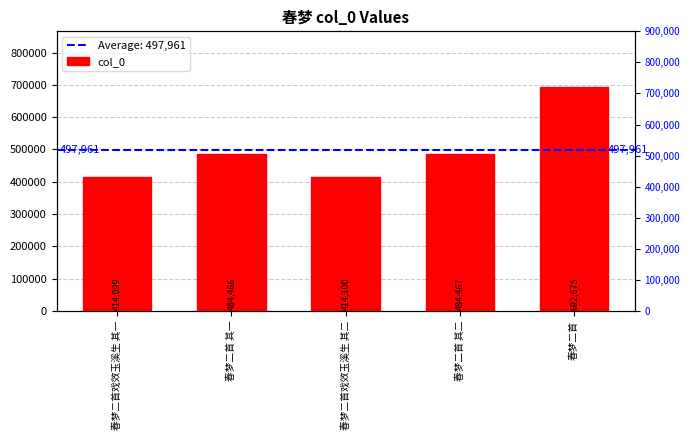

List the labels in order of value, largest first.

春梦二首, 春梦二首 其二, 春梦二首 其一, 春梦二首戏效玉溪生 其二, 春梦二首戏效玉溪生 其一